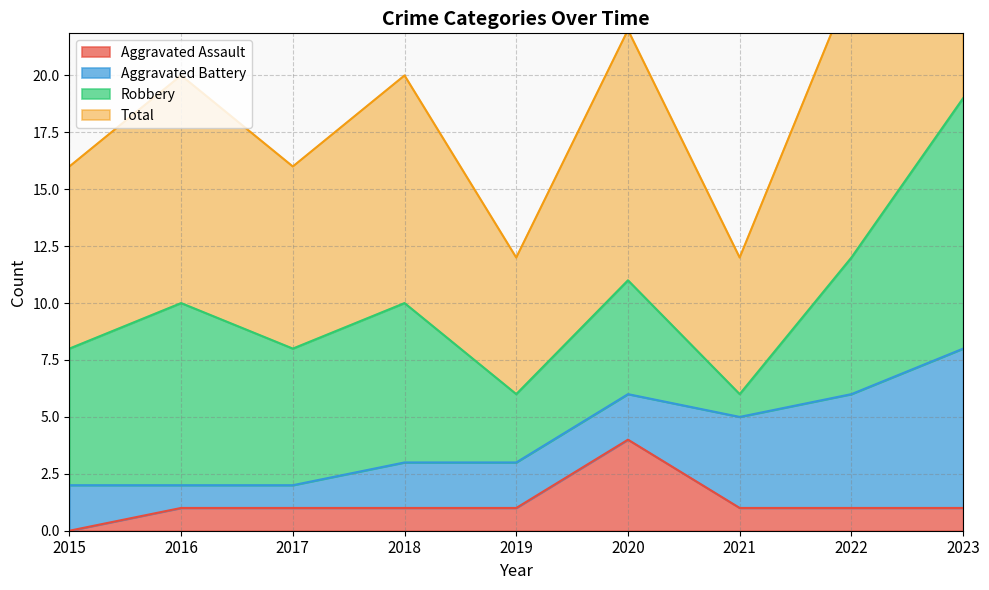

The value of Aggravated Assault at 2023 is 2. True or false?

False